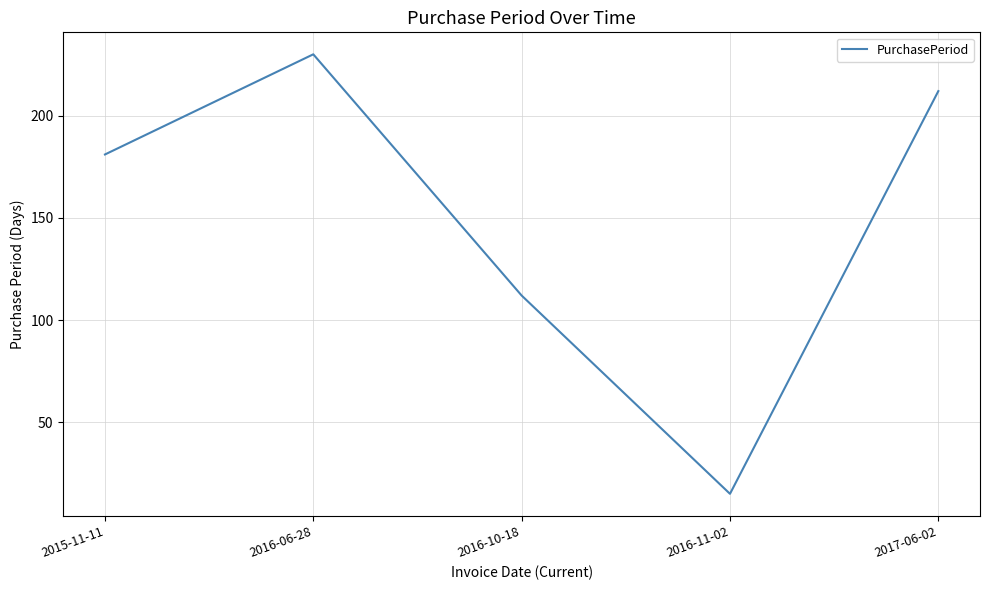

The chart shows a value of 181 at 2015-11-11. True or false?

True